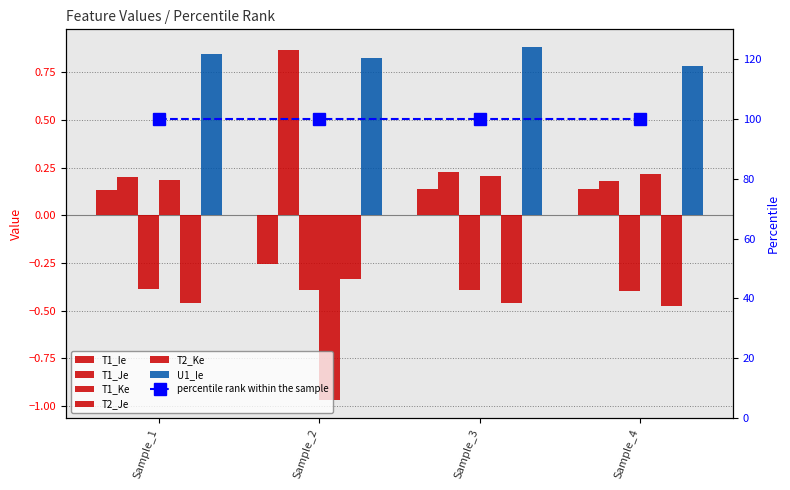

What is the sum of the T1_Ie values at Sample_2 and Sample_3?

-0.1